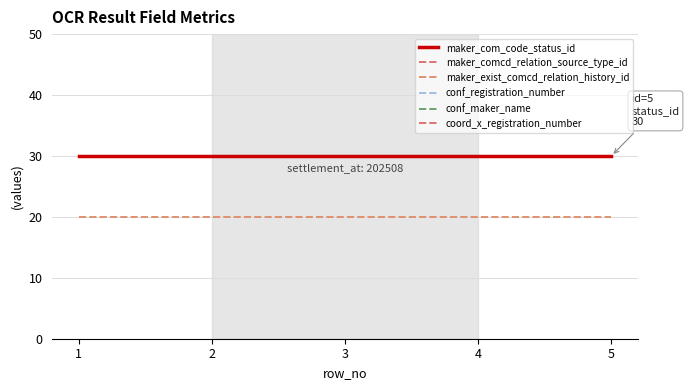

What is the minimum value for maker_com_code_status_id?

30